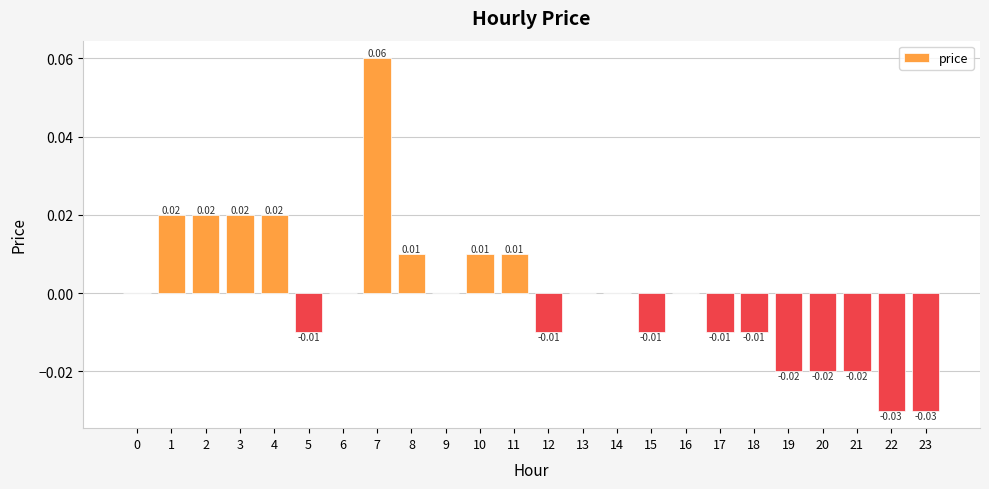

Between 21 and 12, which is larger?

12